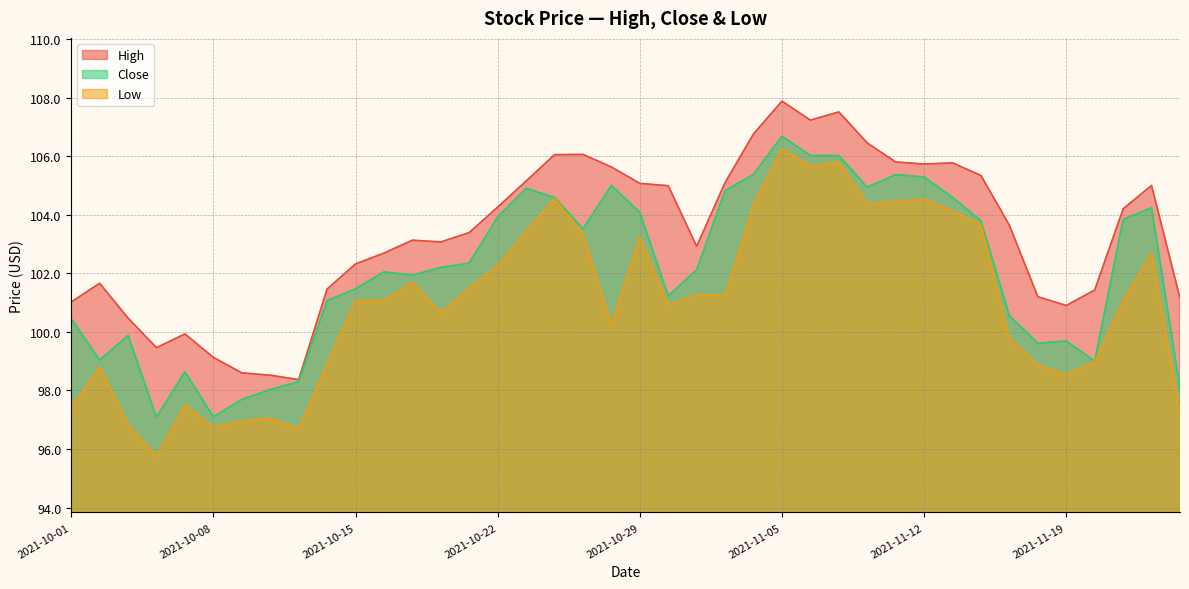

What is the value of the Close point at the 28th from the left?

106.0